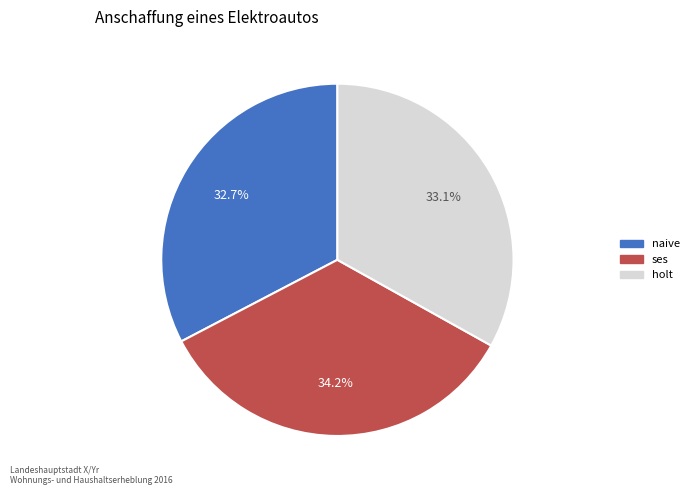

How many slices are in this pie chart?

3